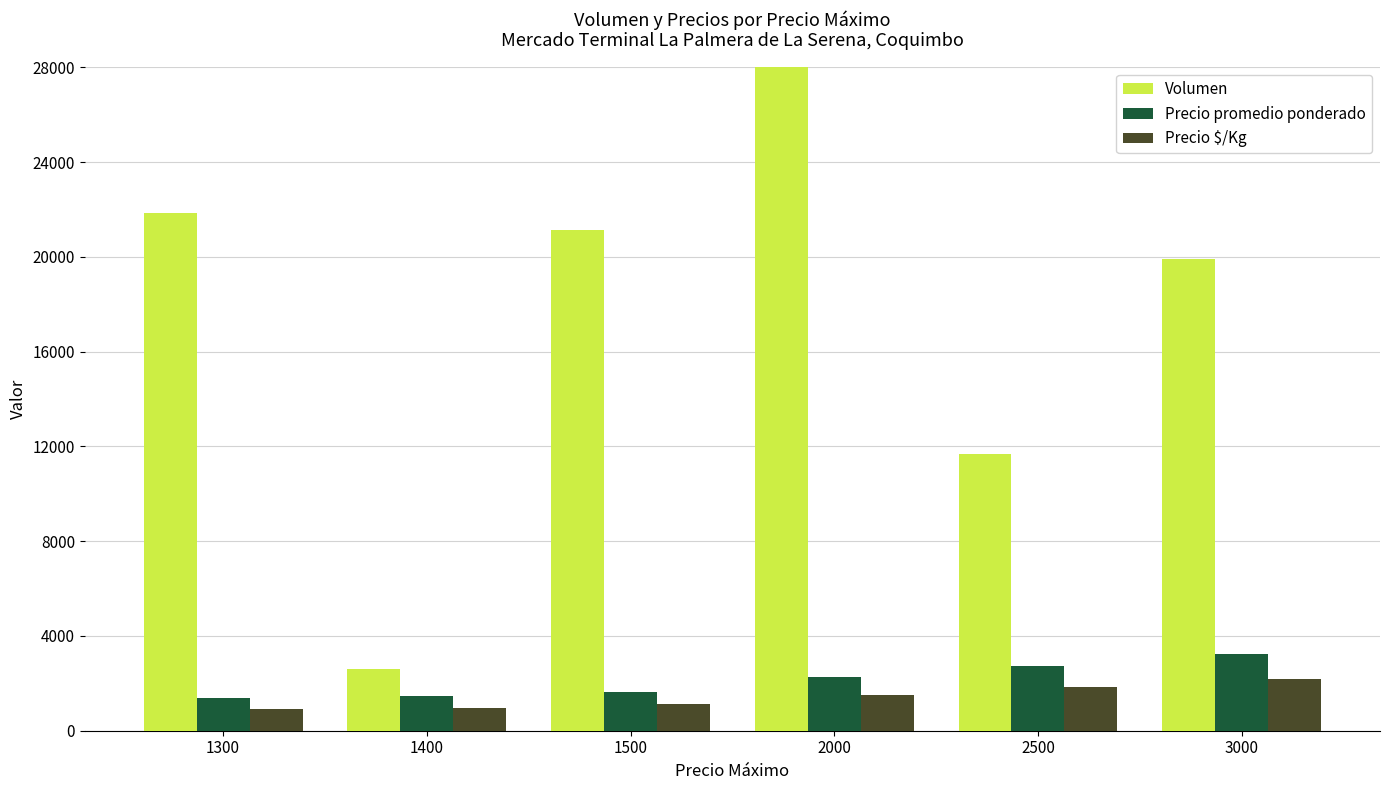

Which series has the largest range (max minus min)?

Volumen